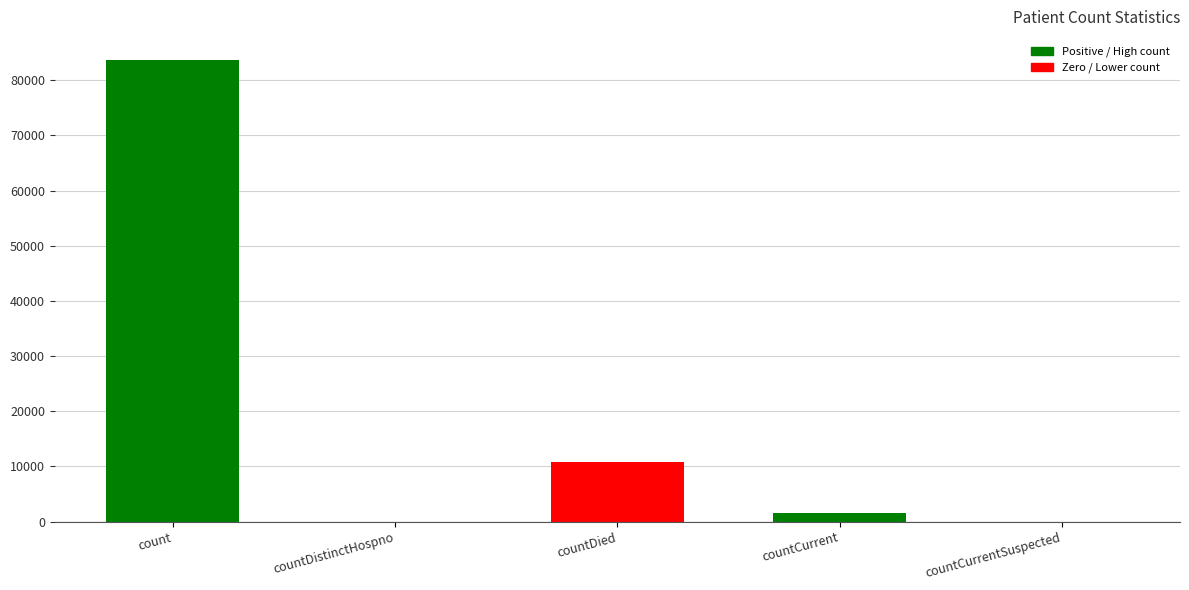

What is the maximum value shown in the chart?

83658